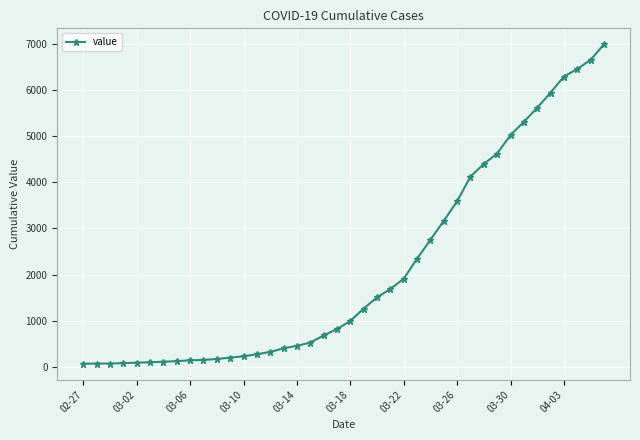

What is the average value?

2142